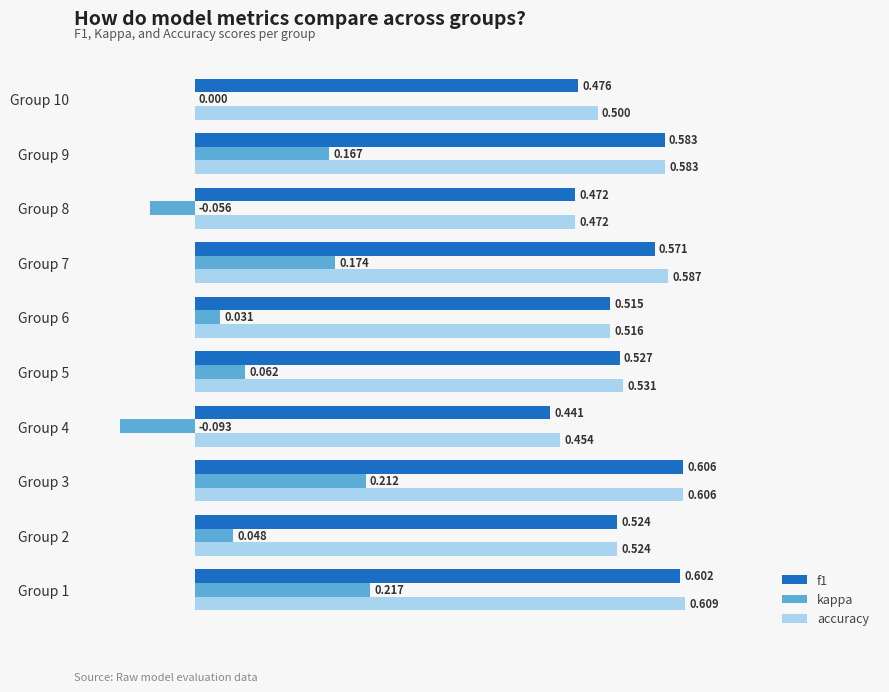

Is the value of accuracy at Group 2 greater than the value of kappa at Group 6?

Yes